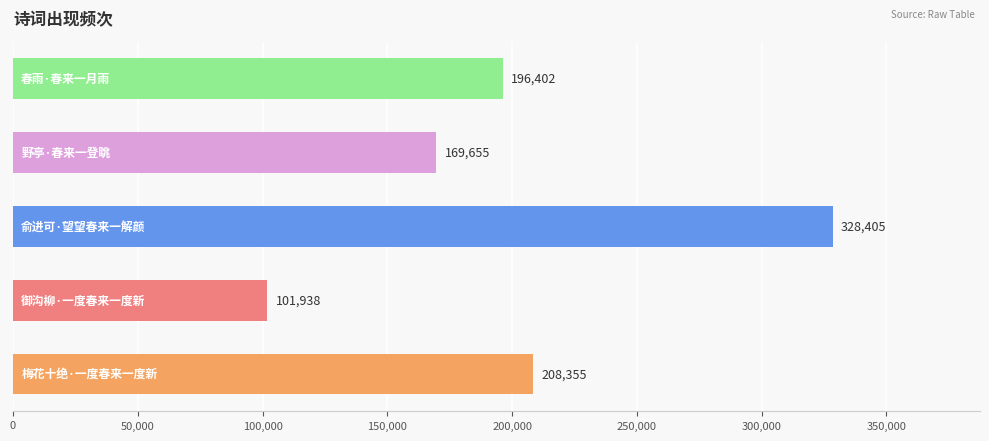

How many series are shown in this chart?

1